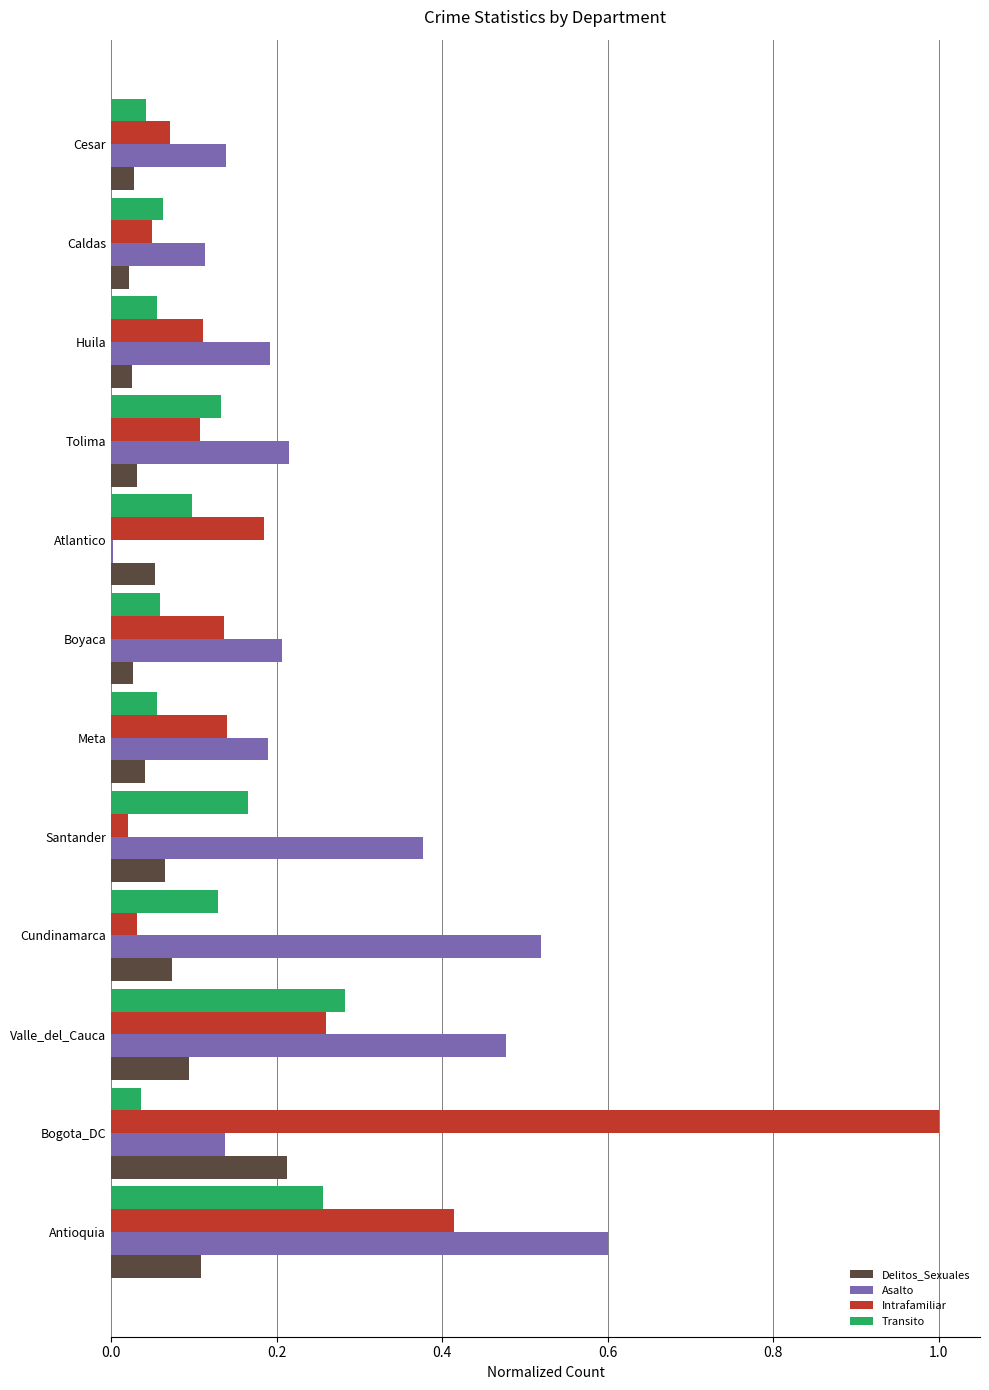

At which label is Asalto closest to 0?

Atlantico